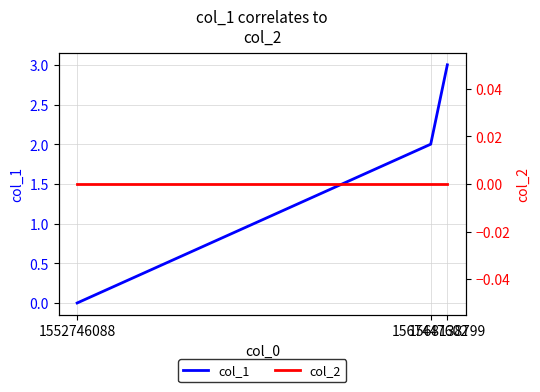

Which category has the lowest value in the col_1 series?

1552746088